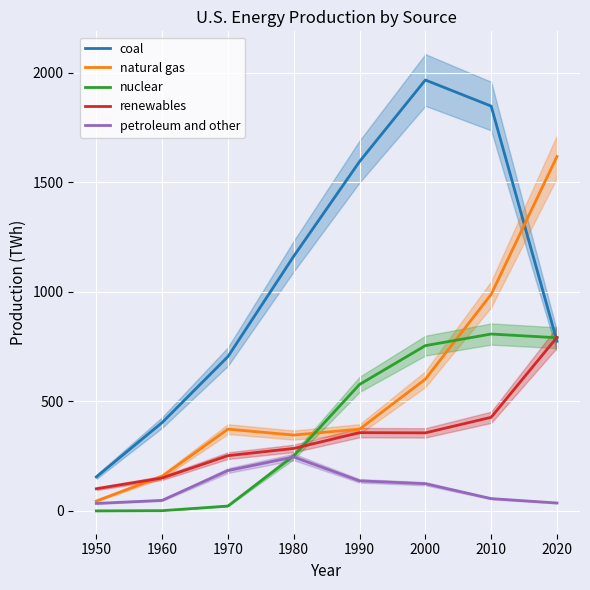

How many times do petroleum and other and nuclear cross each other?

1